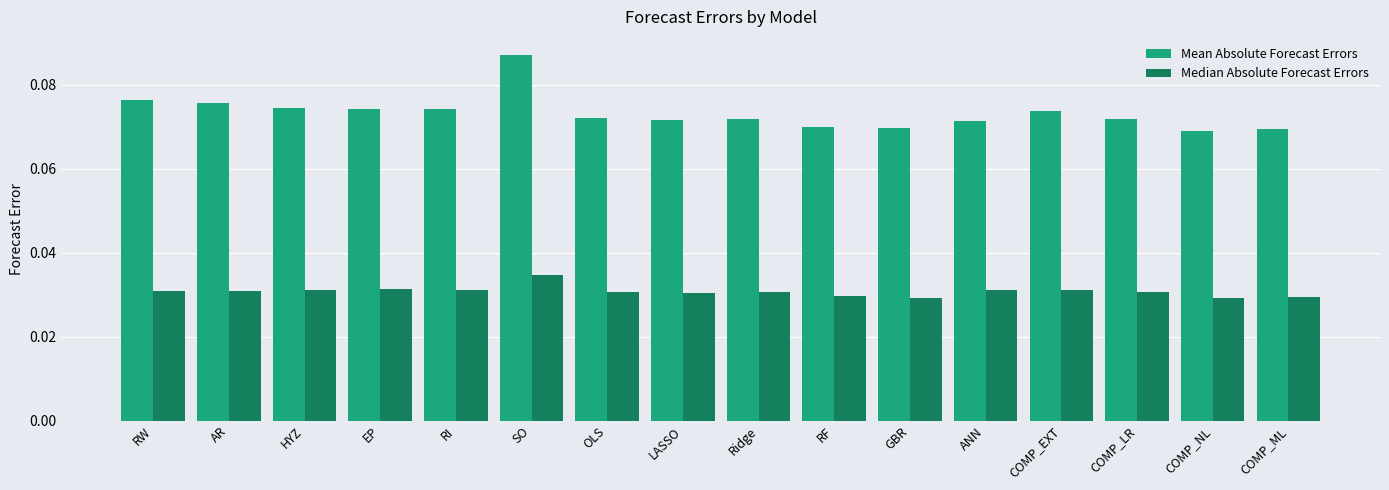

Which series has the largest total across all categories?

Mean Absolute Forecast Errors